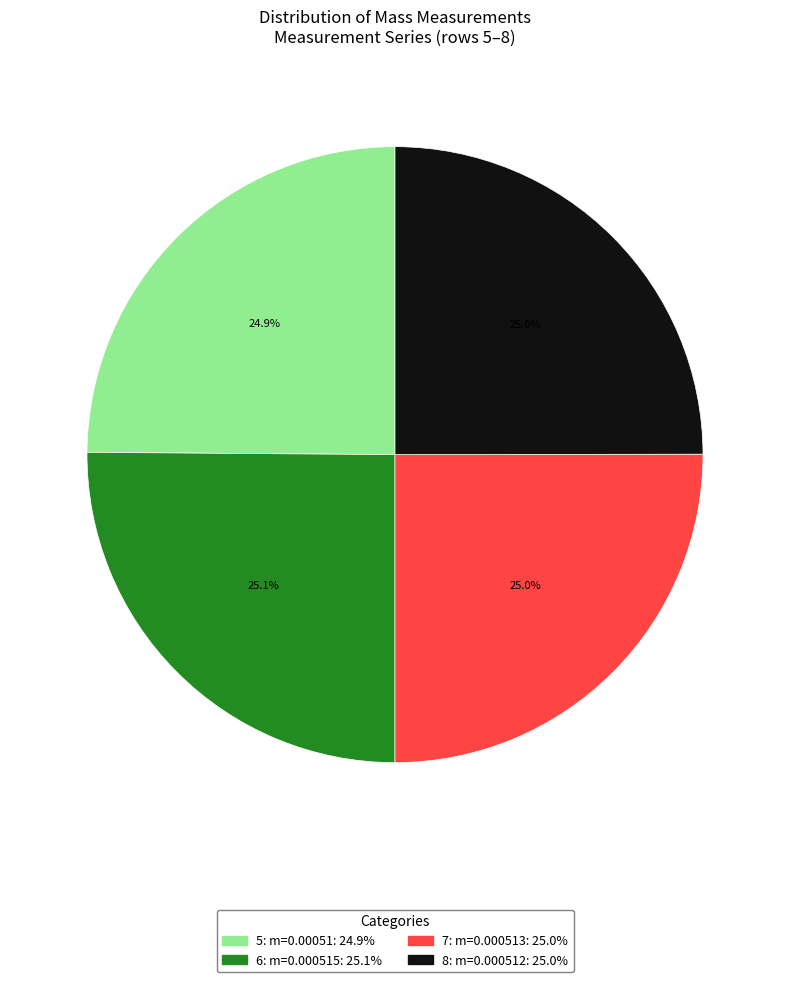

Is there a majority slice in this chart?

No